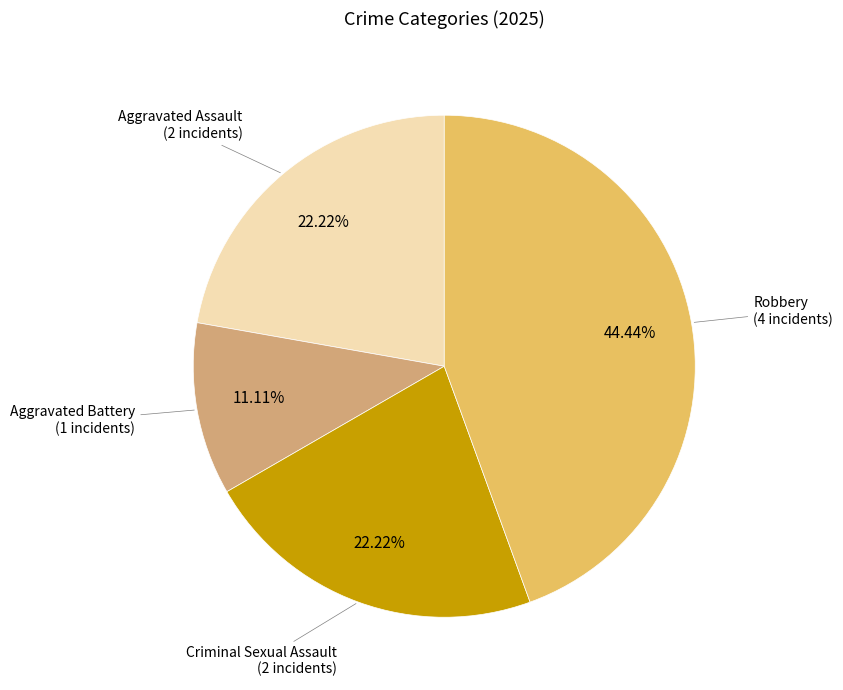

Which has a higher value, Aggravated Assault or Robbery?

Robbery